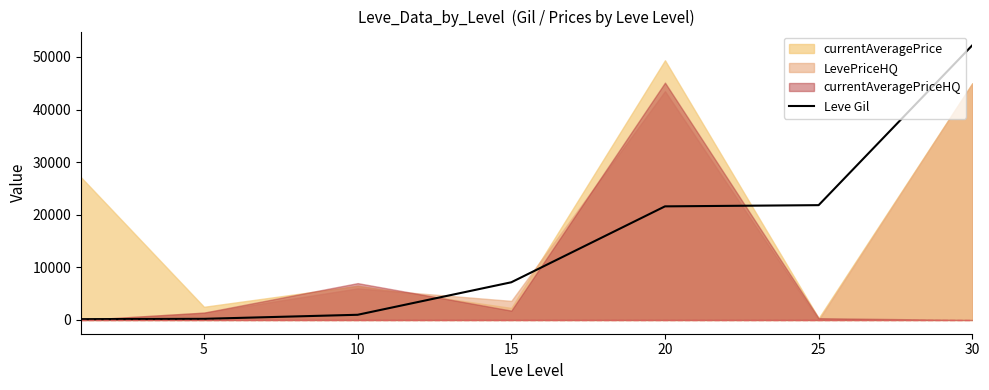

What is the minimum value shown in the chart?

160